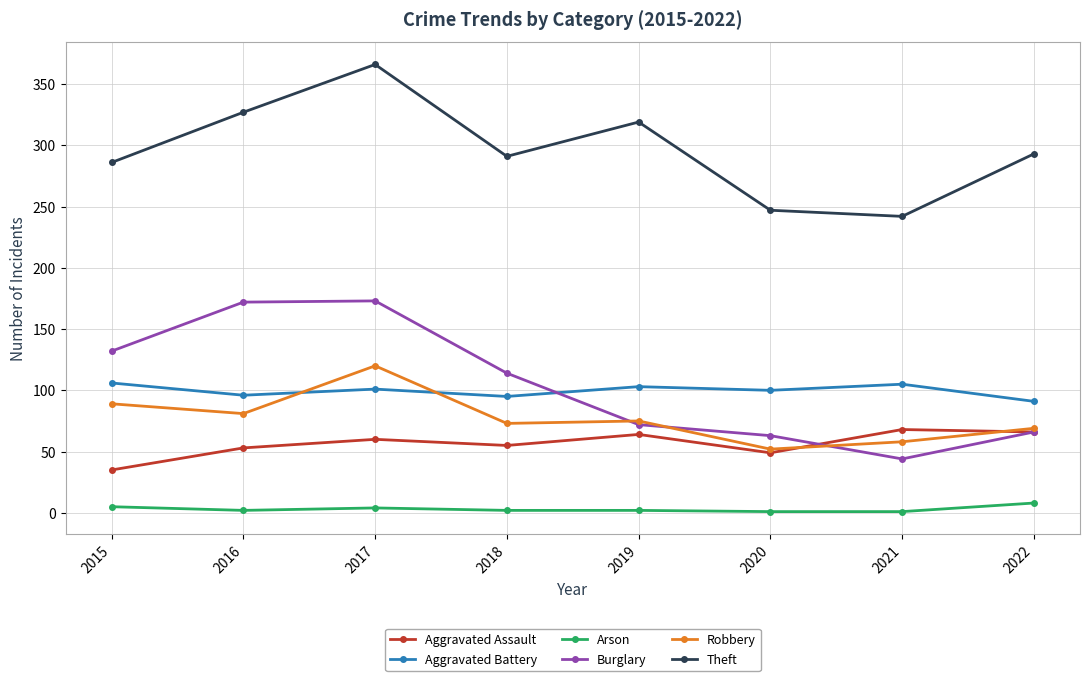

Does the chart have visible grid lines?

Yes